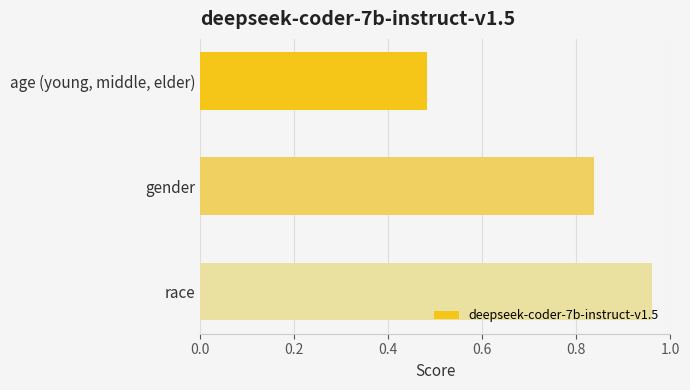

Which category has the lowest value across all series?

age (young, middle, elder)